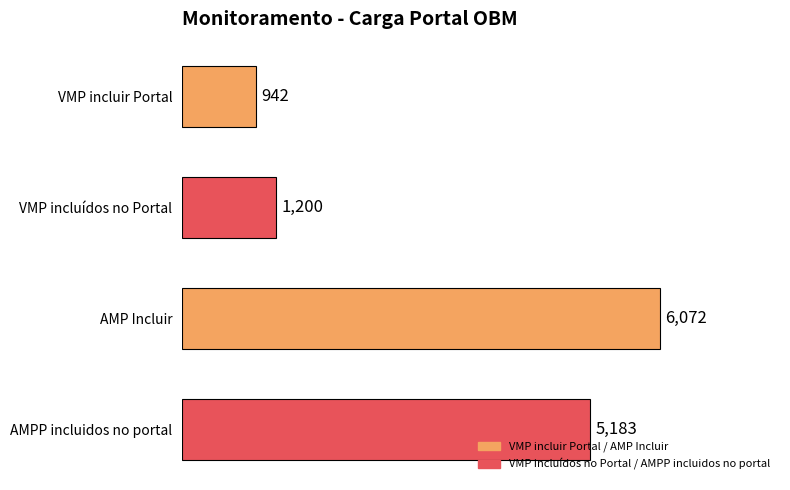

How many data points does each series have?

4